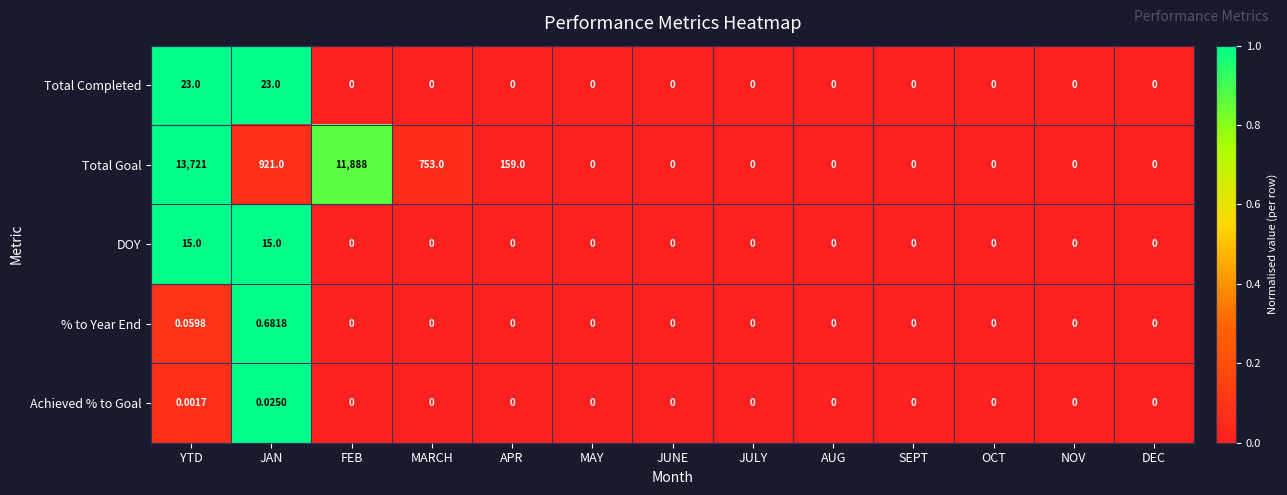

Which series has the widest spread of values?

Total Goal